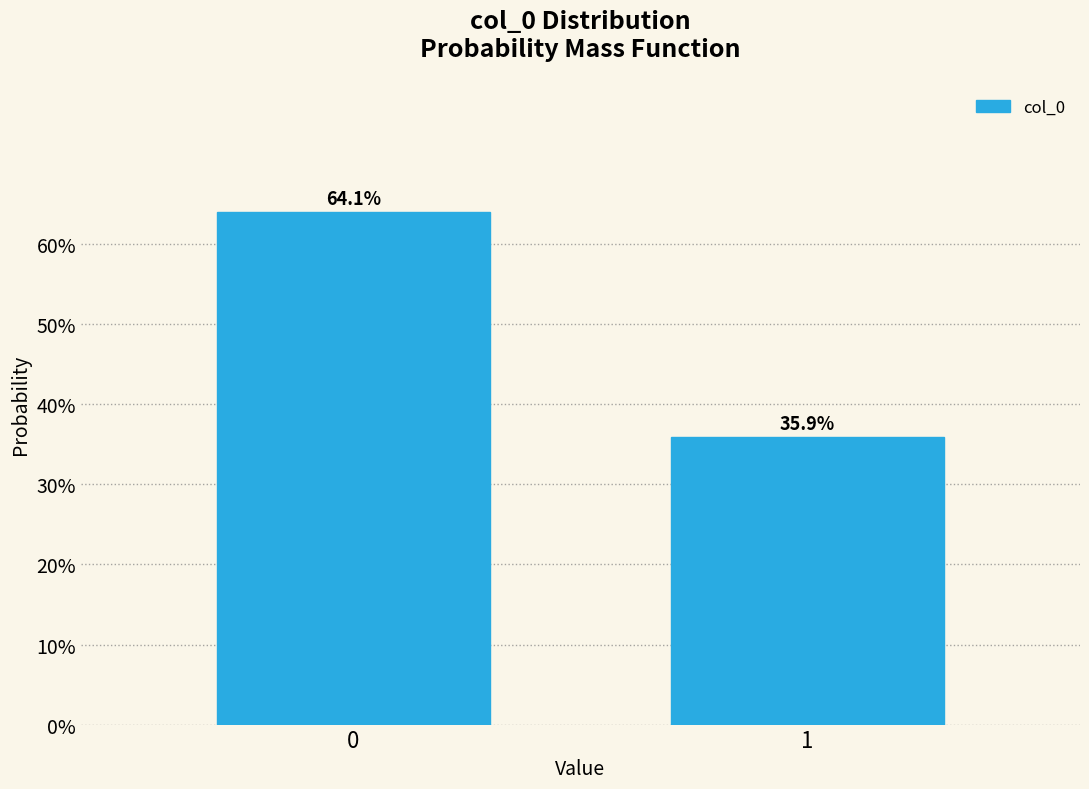

Reading left to right, transcribe all the data shown in this chart.

64.1	35.9